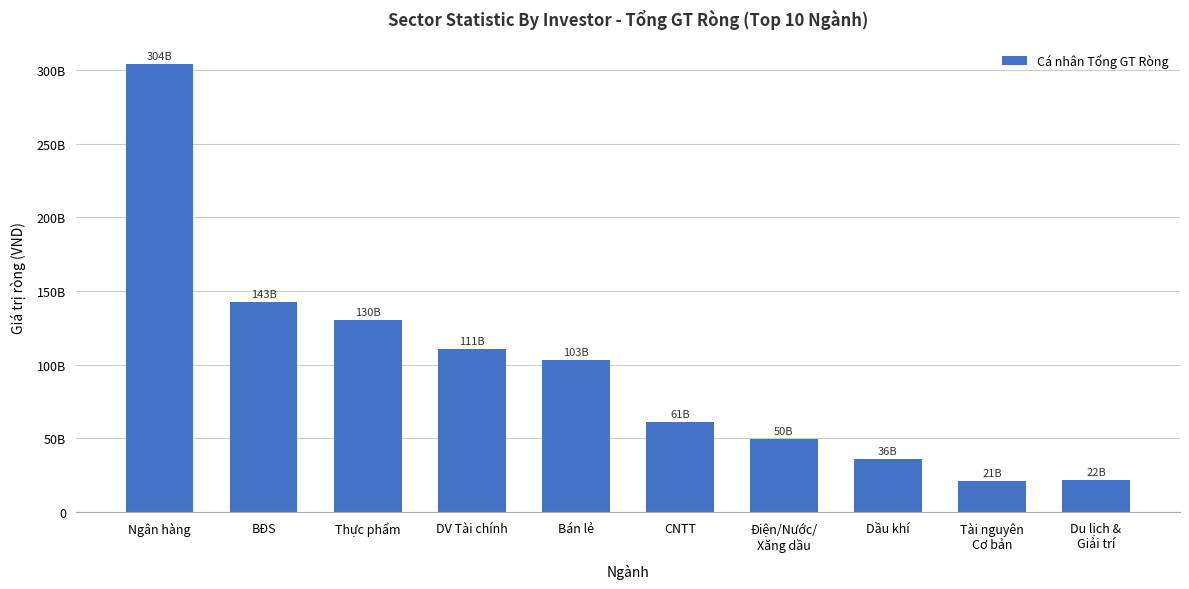

At which label is the value closest to 162424303925?

BĐS